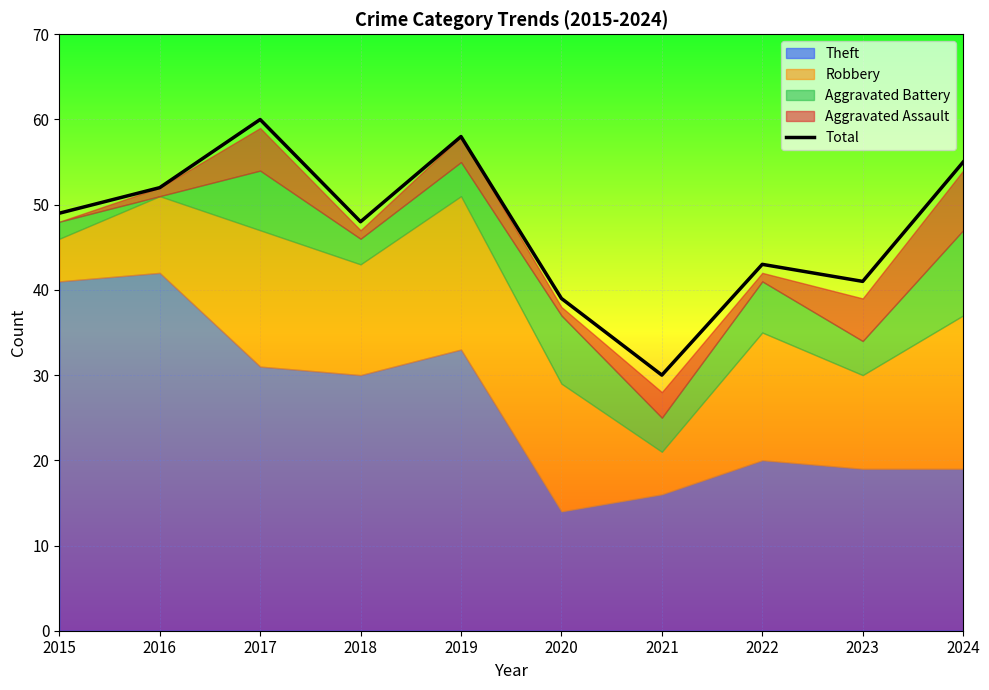

At which label does Total reach its peak?

2017